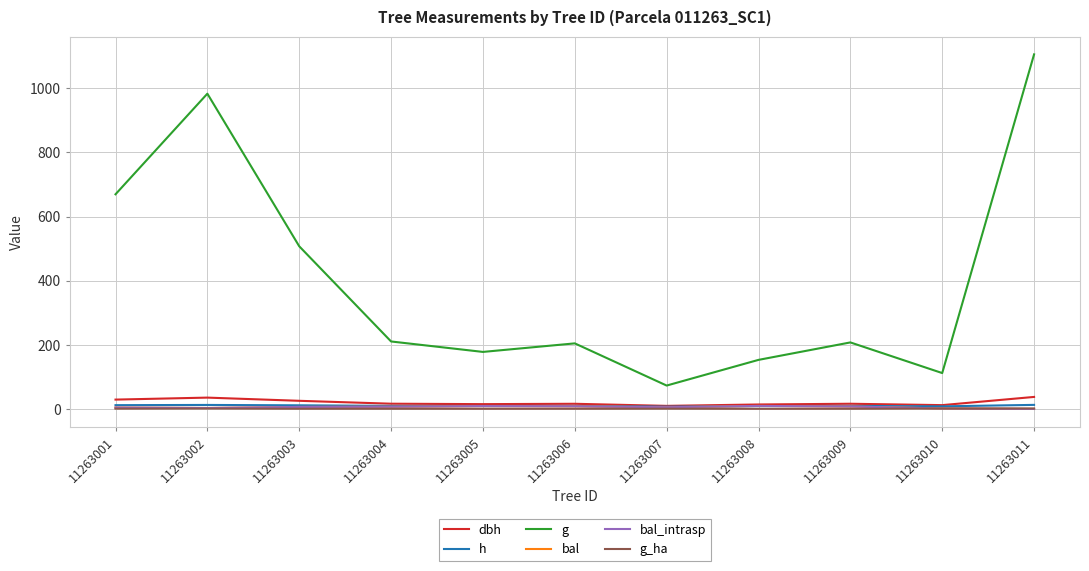

Rank the categories by g_ha value from highest to lowest.

11263011, 11263010, 11263002, 11263001, 11263007, 11263003, 11263004, 11263009, 11263006, 11263005, 11263008